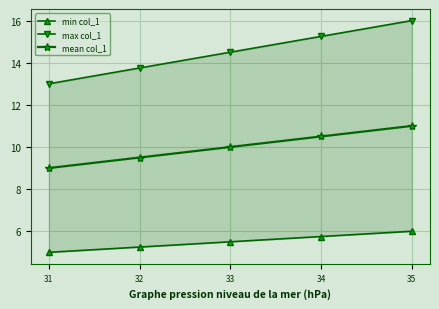

The mean col_1 series shows 9.5 at 32. True or false?

True